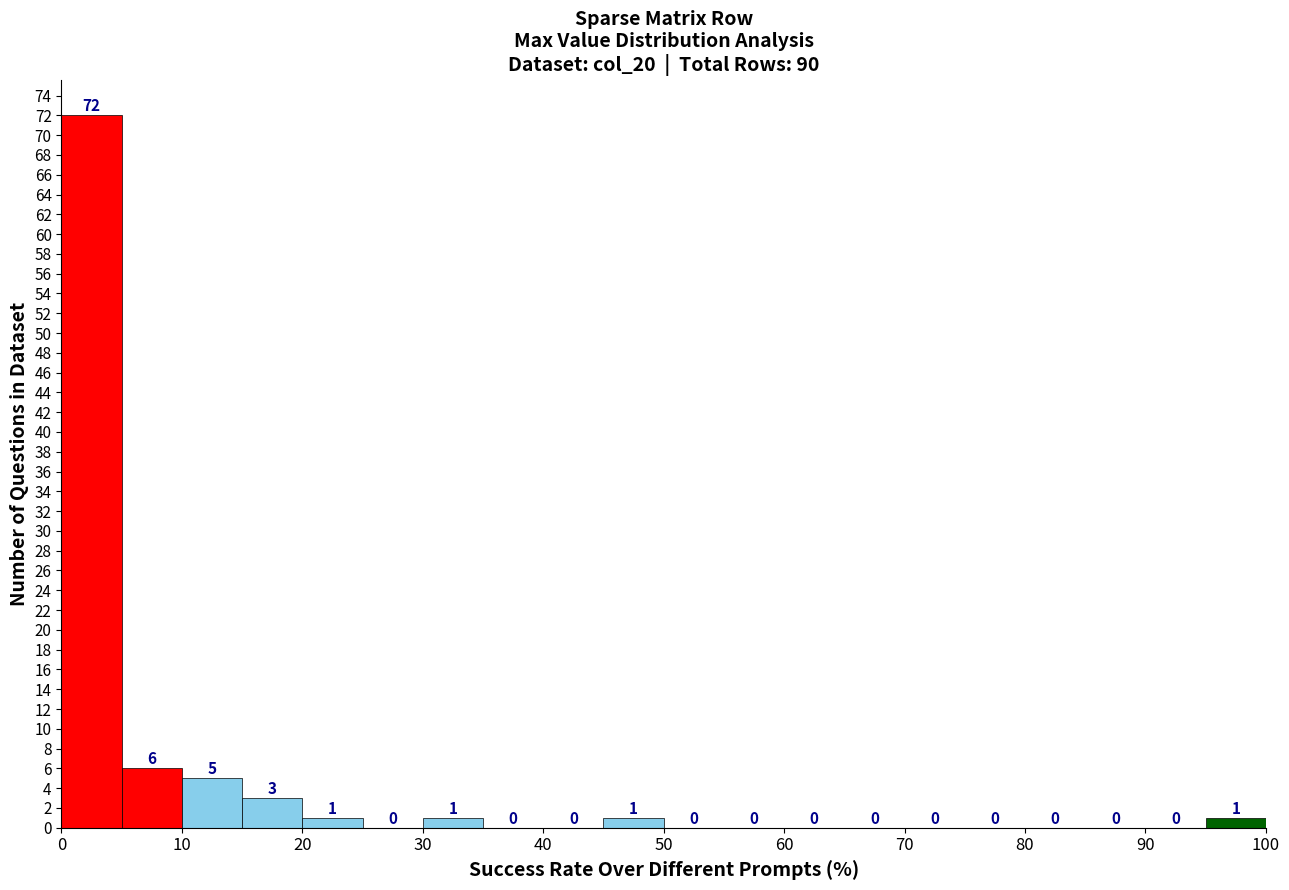

How tall is the bar that spans 20 to 25 on the x-axis?

1